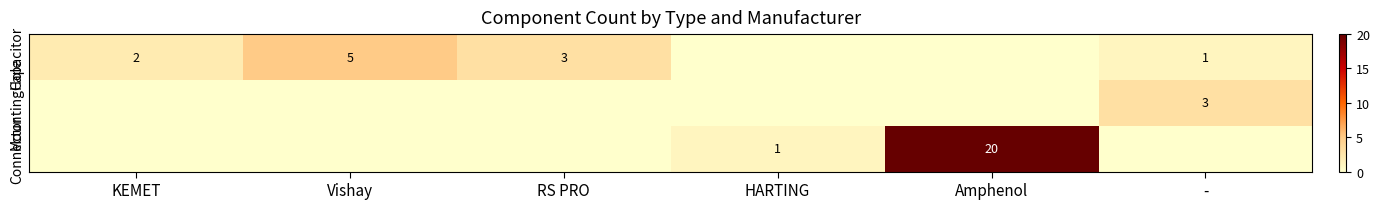

True or false: Capacitor has a value of 3 at Vishay.

False